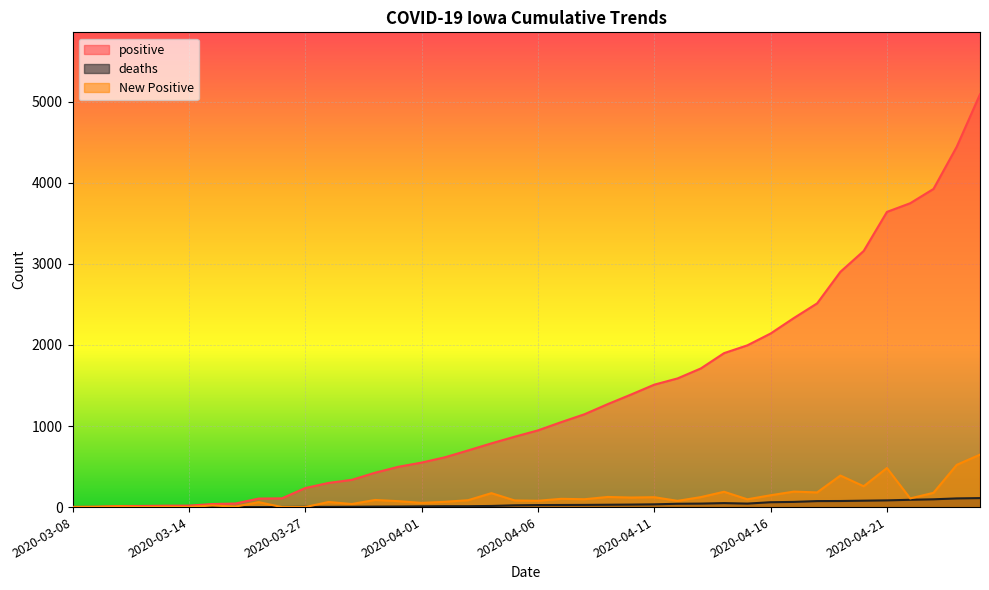

What is the difference between the positive values at 2020-03-23 and 2020-04-24?

4340